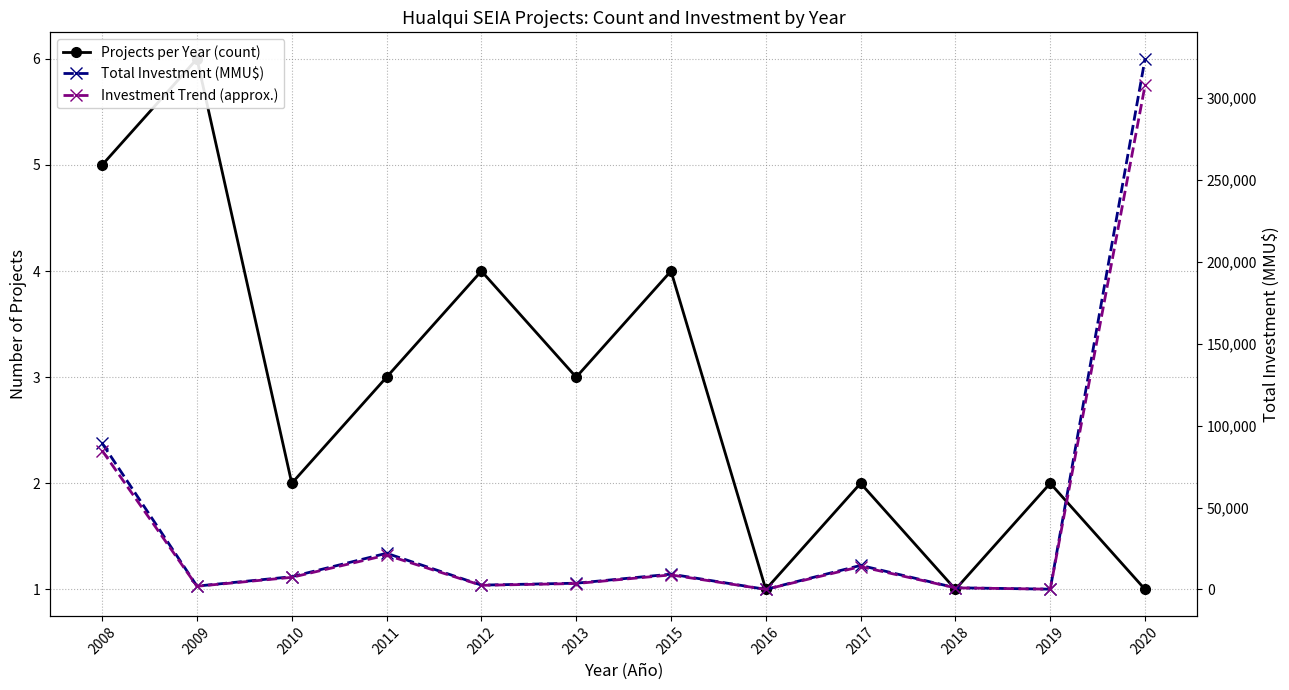

Where does the Investment Trend (approx.) series first go above 7346?

2008